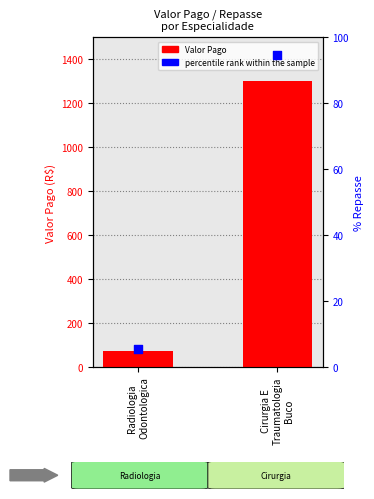

What is the total value across all series at Cirurgia E
Traumatologia
Buco?

1394.0